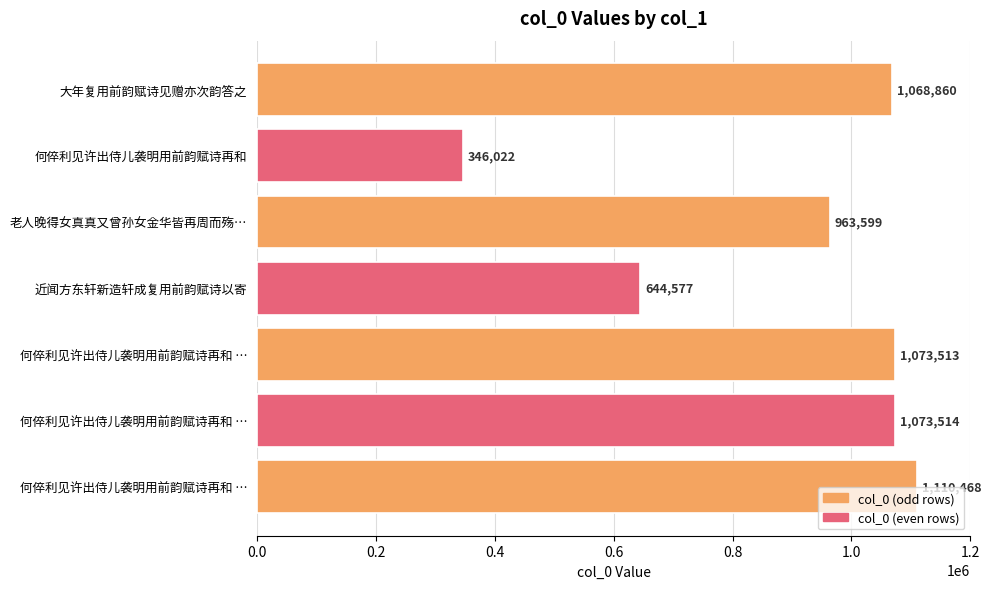

How many series are shown in this chart?

1